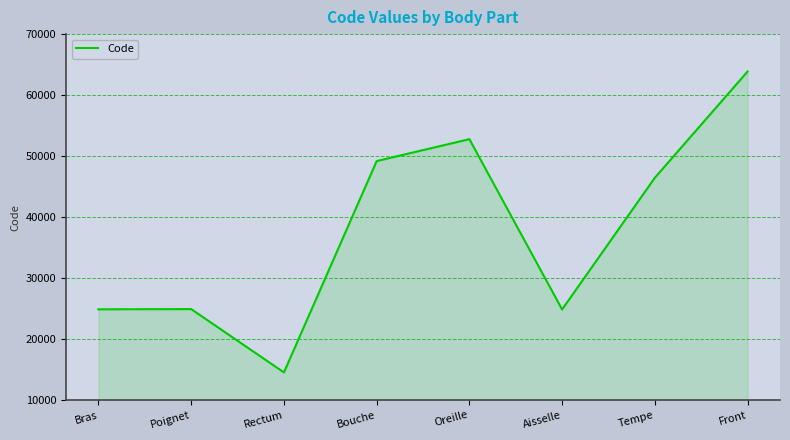

Where does the data first go above 46450?

Bouche